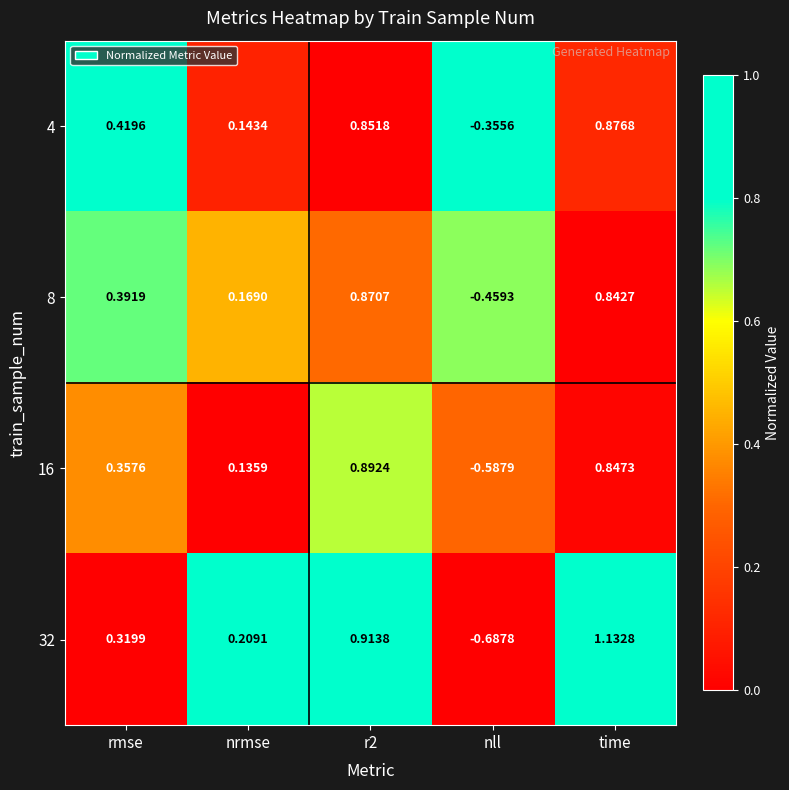

How many series are shown in this chart?

4